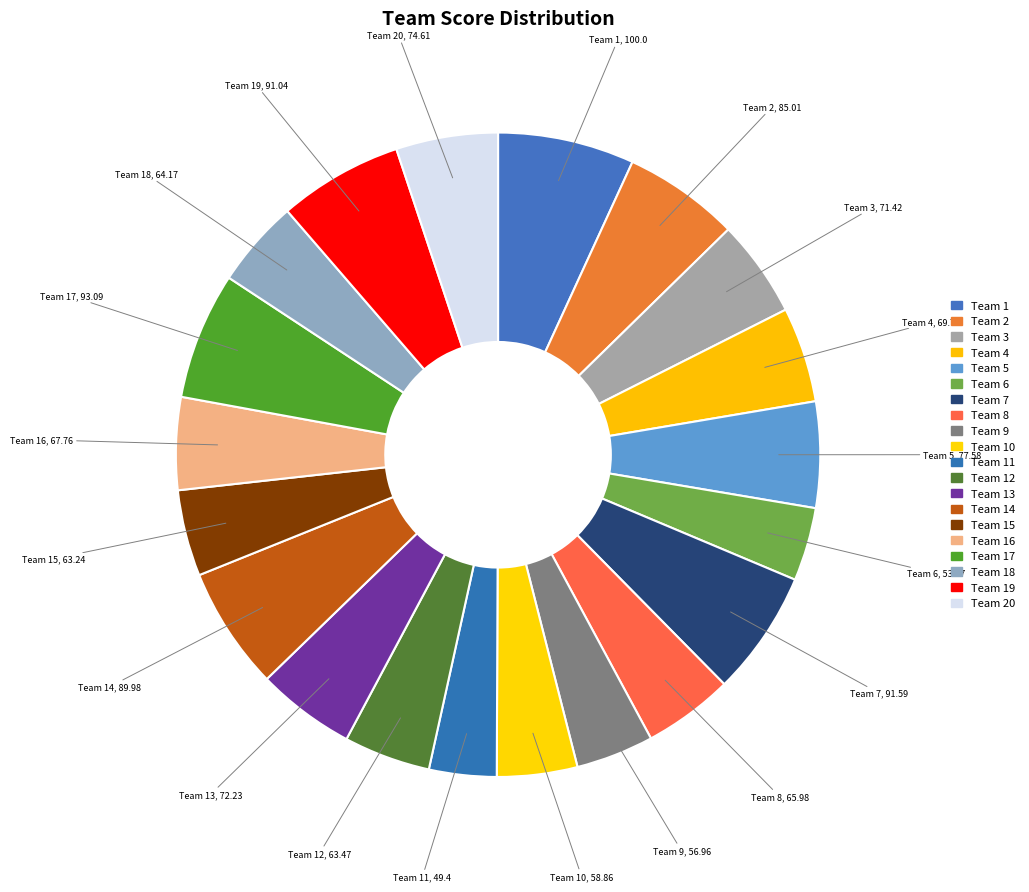

Approximately how many times larger is the value at Team 3 compared to Team 14?

0.8